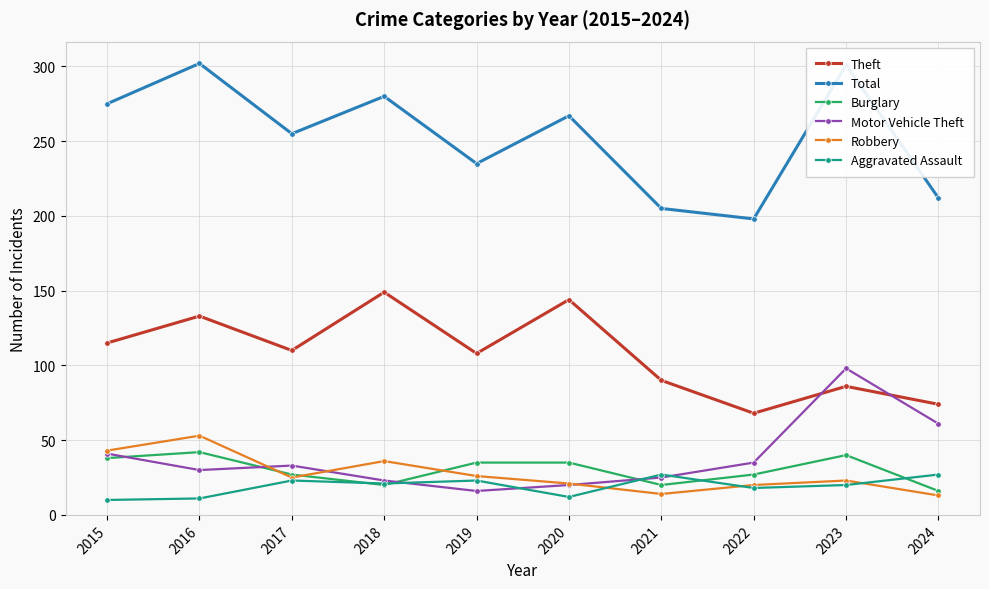

The value of Theft at 2017 is 42. True or false?

False